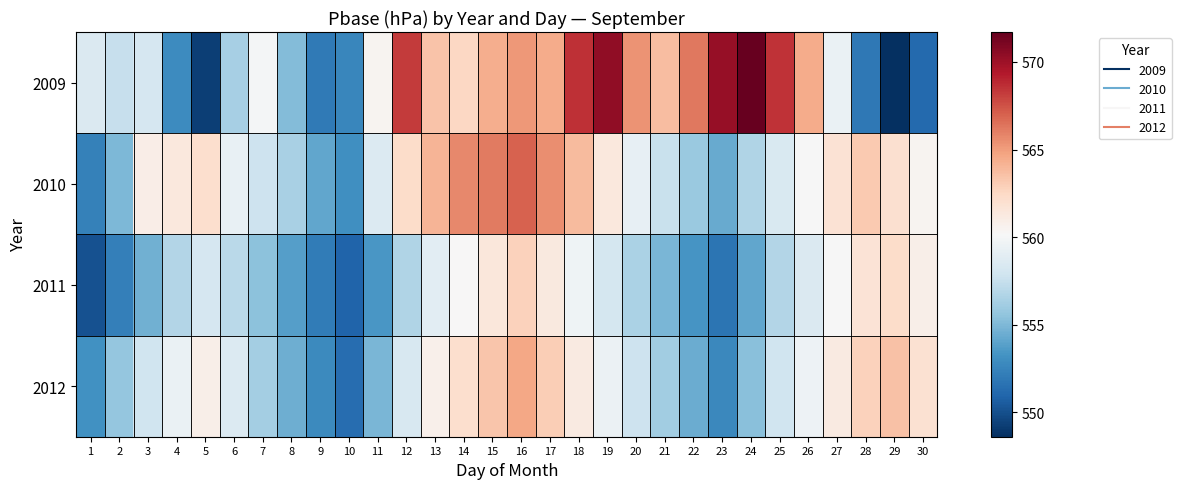

Reading left to right, what are all the values shown in this chart?

2009: 1=558.5	2=557.5	3=558.2	4=552.9	5=549.2	6=556.3	7=559.9	8=555.2	9=552.0	10=552.7	11=560.5	12=568.2	13=563.5	14=562.6	15=564.3	16=565.2	17=564.4	18=568.6	19=570.4	20=565.3	21=563.7	22=566.3	23=570.2	24=571.7	25=568.5	26=564.5	27=559.4	28=551.9	29=548.6	30=551.1
2010: 1=552.3	2=555.0	3=561.0	4=561.4	5=562.1	6=559.3	7=557.8	8=556.4	9=554.2	10=553.1	11=558.6	12=562.3	13=564.1	14=565.7	15=566.2	16=567.0	17=565.5	18=563.8	19=561.4	20=559.2	21=557.6	22=555.9	23=554.3	24=556.7	25=558.4	26=560.1	27=561.8	28=563.2	29=562.0	30=560.5
2011: 1=550.1	2=552.3	3=554.6	4=556.8	5=558.2	6=557.0	7=555.4	8=553.8	9=552.1	10=550.9	11=553.4	12=556.7	13=558.9	14=560.2	15=561.5	16=562.8	17=561.3	18=559.7	19=558.1	20=556.5	21=554.9	22=553.3	23=551.7	24=554.2	25=556.8	26=558.5	27=560.1	28=561.7	29=562.3	30=560.8
2012: 1=553.2	2=555.7	3=557.9	4=559.4	5=560.8	6=558.6	7=556.2	8=554.5	9=552.8	10=551.4	11=554.9	12=558.3	13=560.7	14=562.1	15=563.4	16=564.6	17=563.0	18=561.2	19=559.5	20=557.8	21=556.1	22=554.4	23=552.7	24=555.3	25=557.9	26=559.6	27=561.2	28=562.8	29=563.5	30=561.9